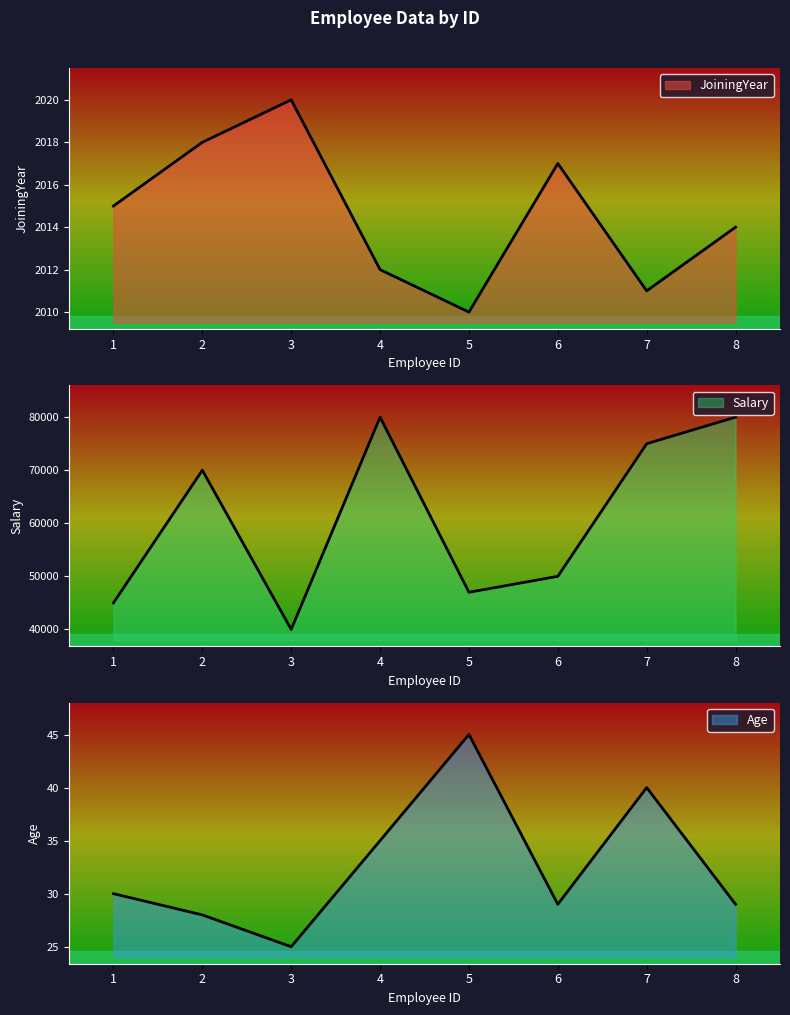

What are all the series names shown in the legend?

JoiningYear, Salary, Age